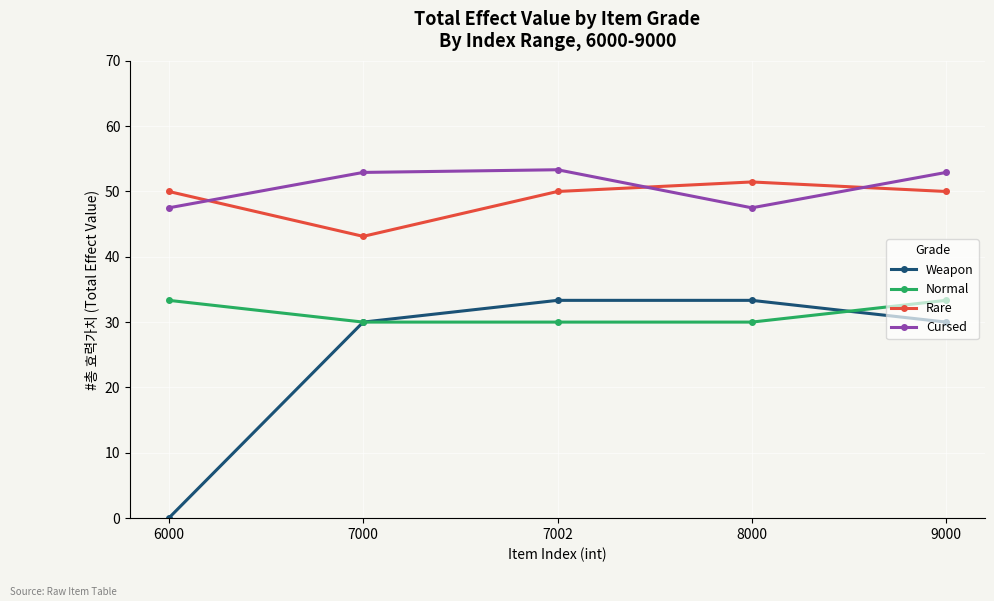

What is the difference between the second highest and second lowest values in the Normal series?

3.3